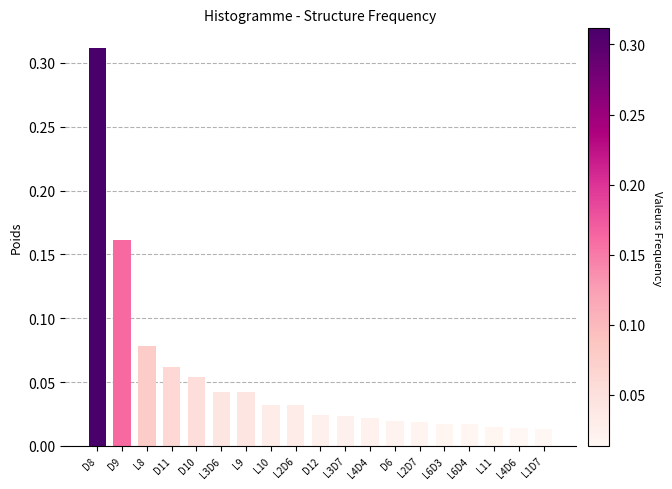

What is the label of the 14th bar from the right?

L3D6